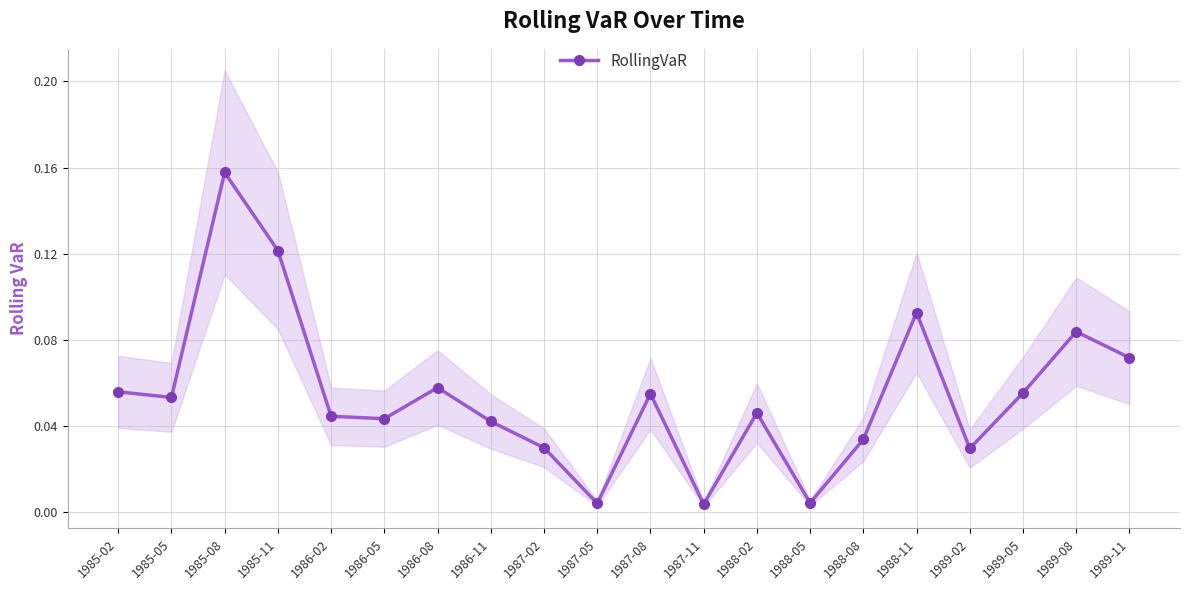

How many lines are shown in the chart?

1